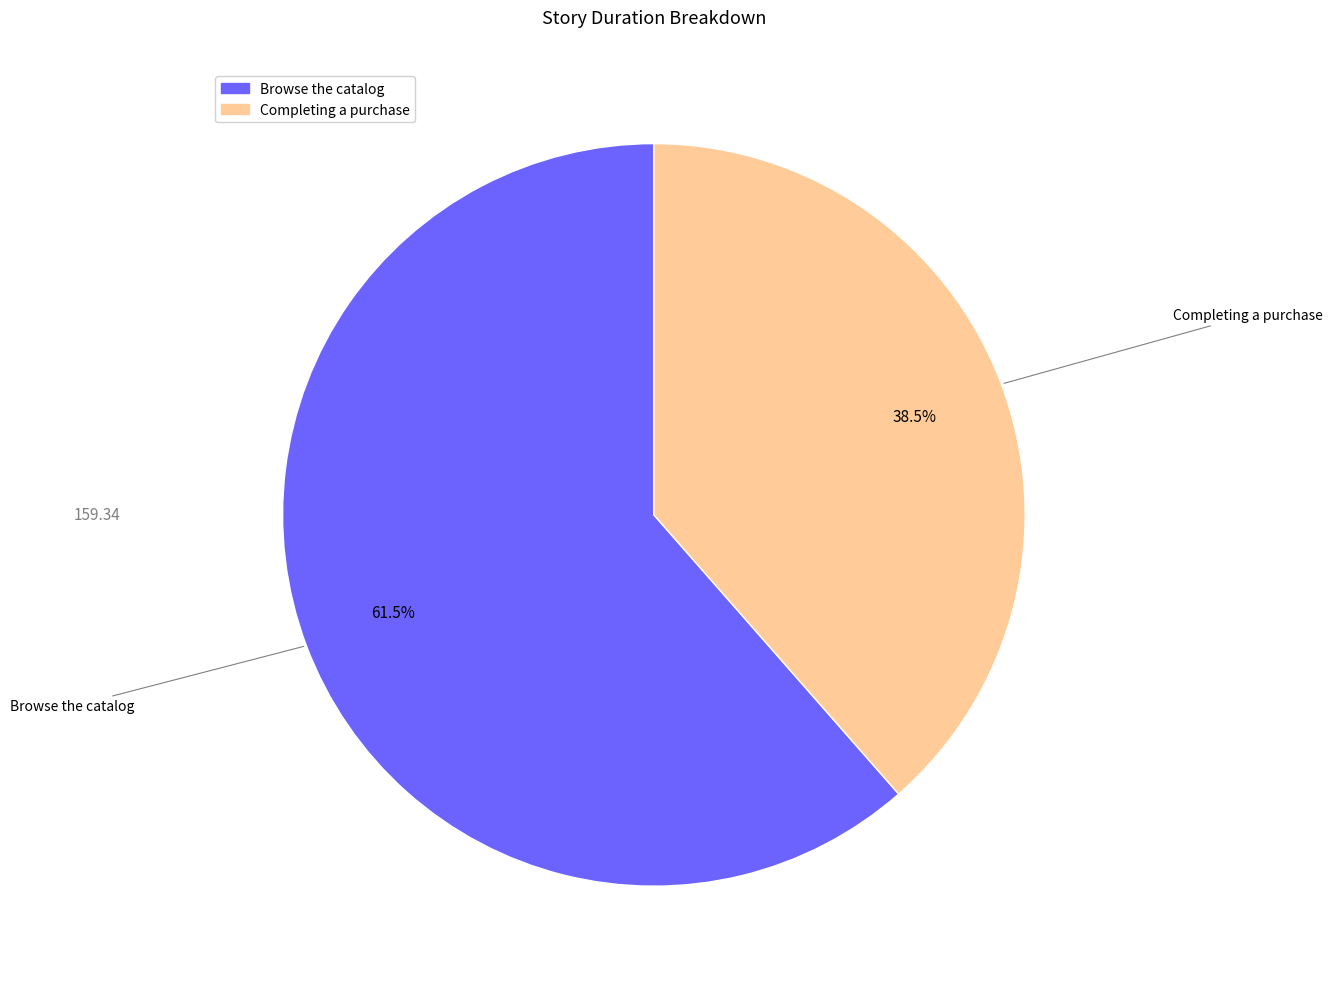

To the nearest percent, what is the difference between the Browse the catalog and Completing a purchase slice percentages?

23%